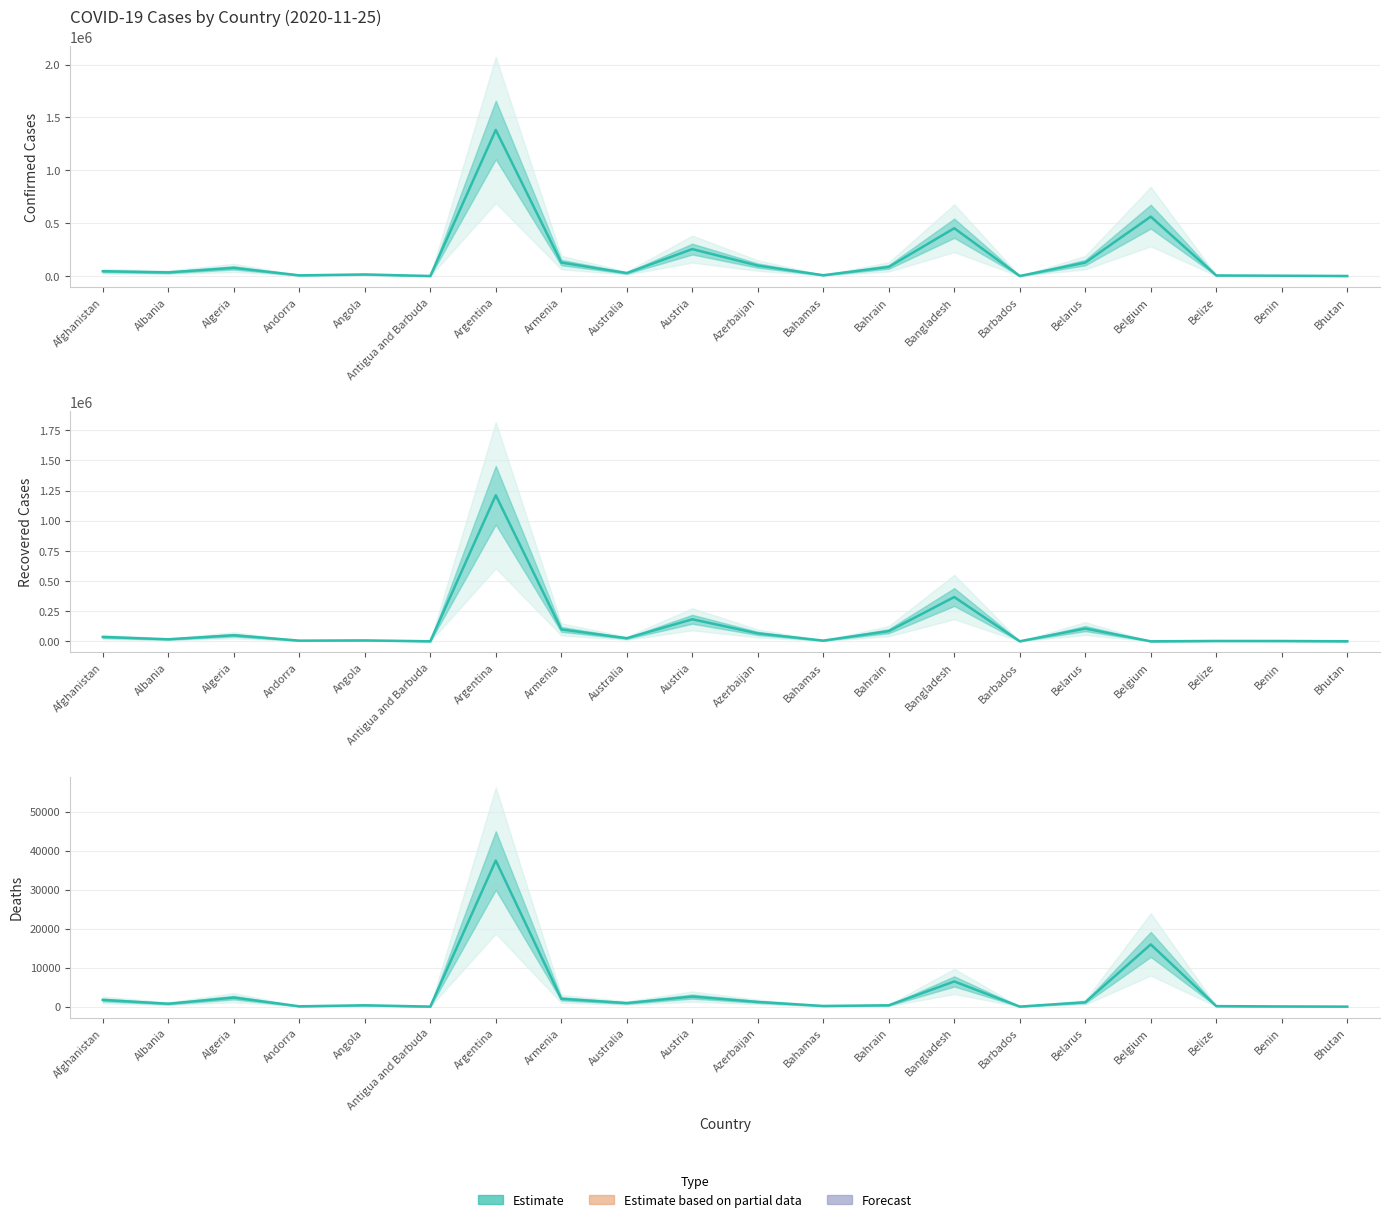

How many lines are shown in the chart?

1